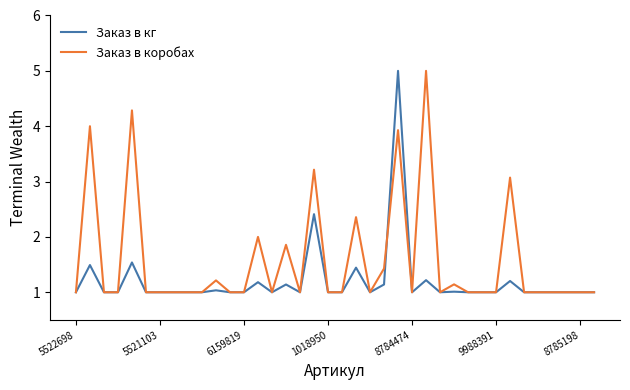

Which series has the largest total across all categories?

Заказ в коробах